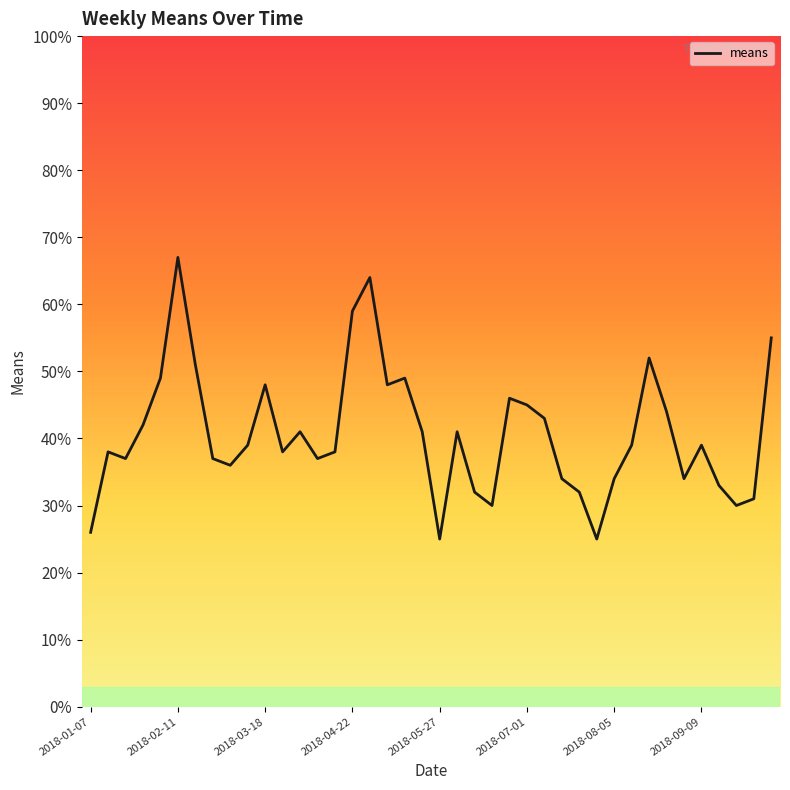

What is the maximum value shown in the chart?

67